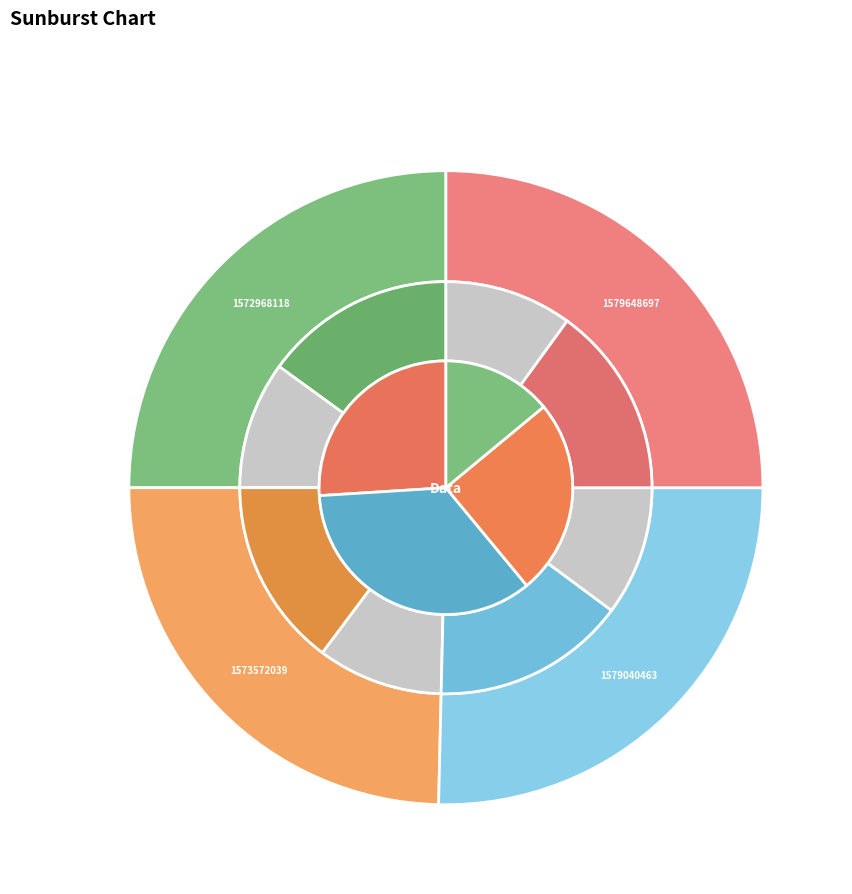

To the nearest percent, what portion does 1572968118 represent?

25%